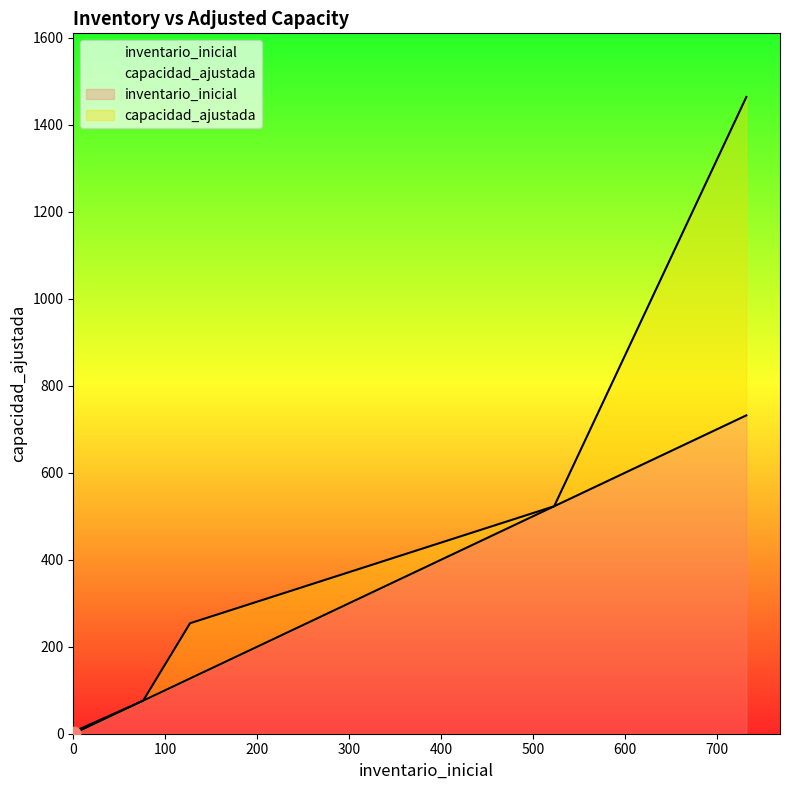

At how many categories does at least one series exceed 190?

3